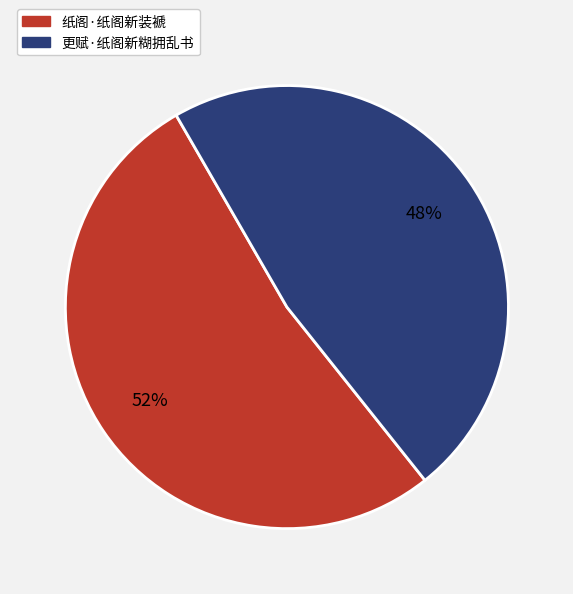

What percentage is the 更赋·纸阁新糊拥乱书 slice, to the nearest percent?

48%